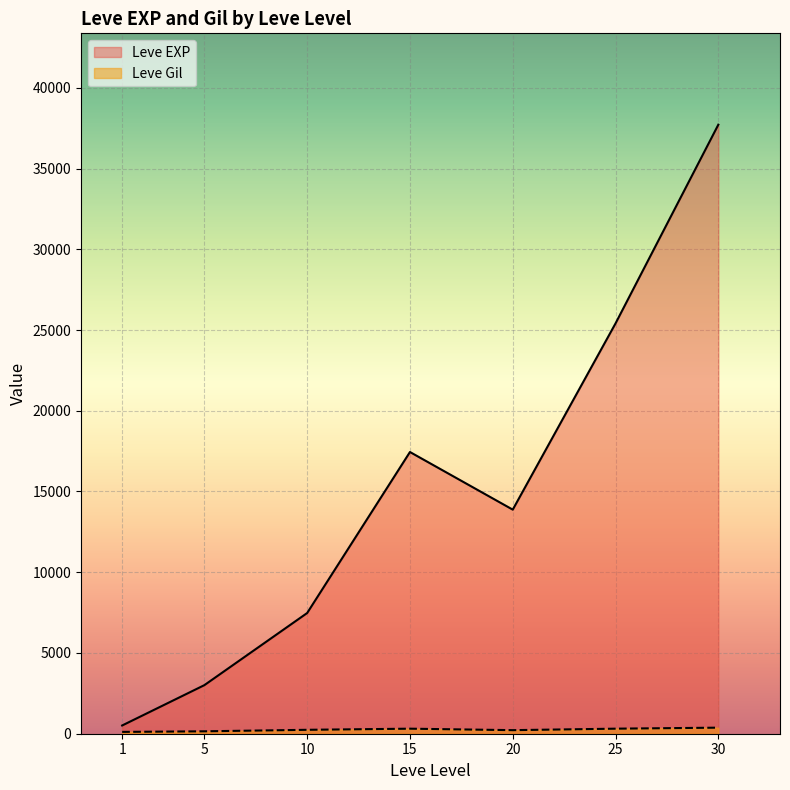

What is the average value of the Leve EXP series?

15062.9